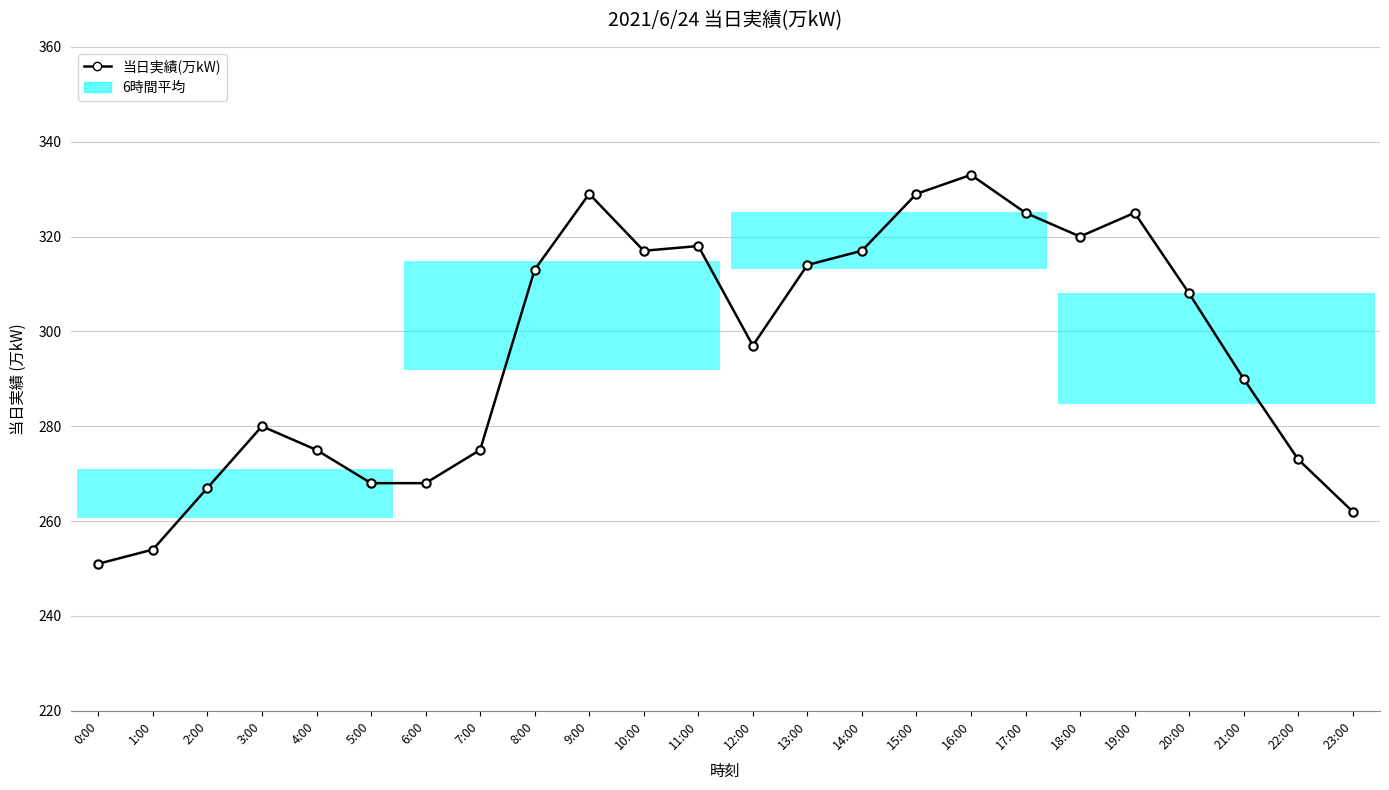

At which label does the data first exceed 308?

8:00